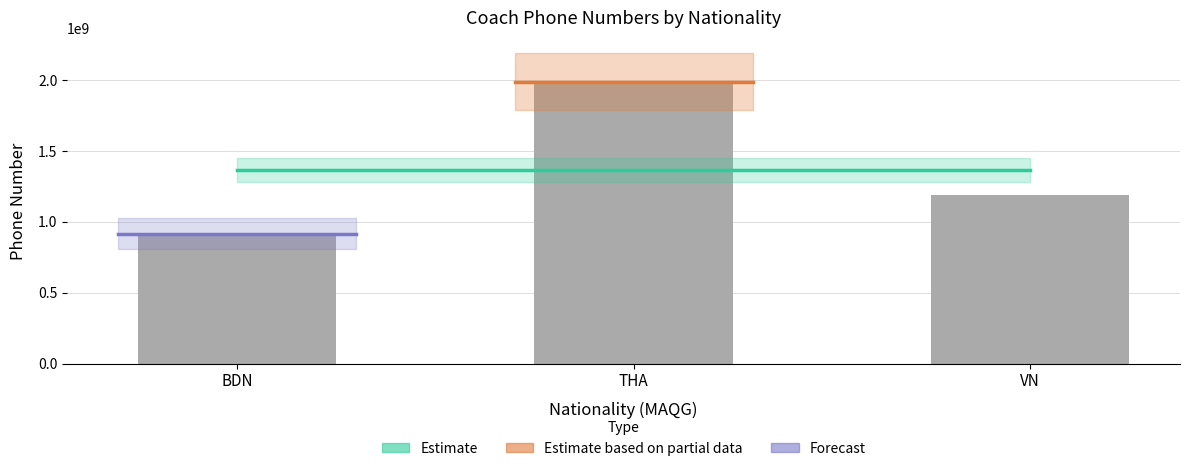

Is it true that the value at THA is 1025283090?

False